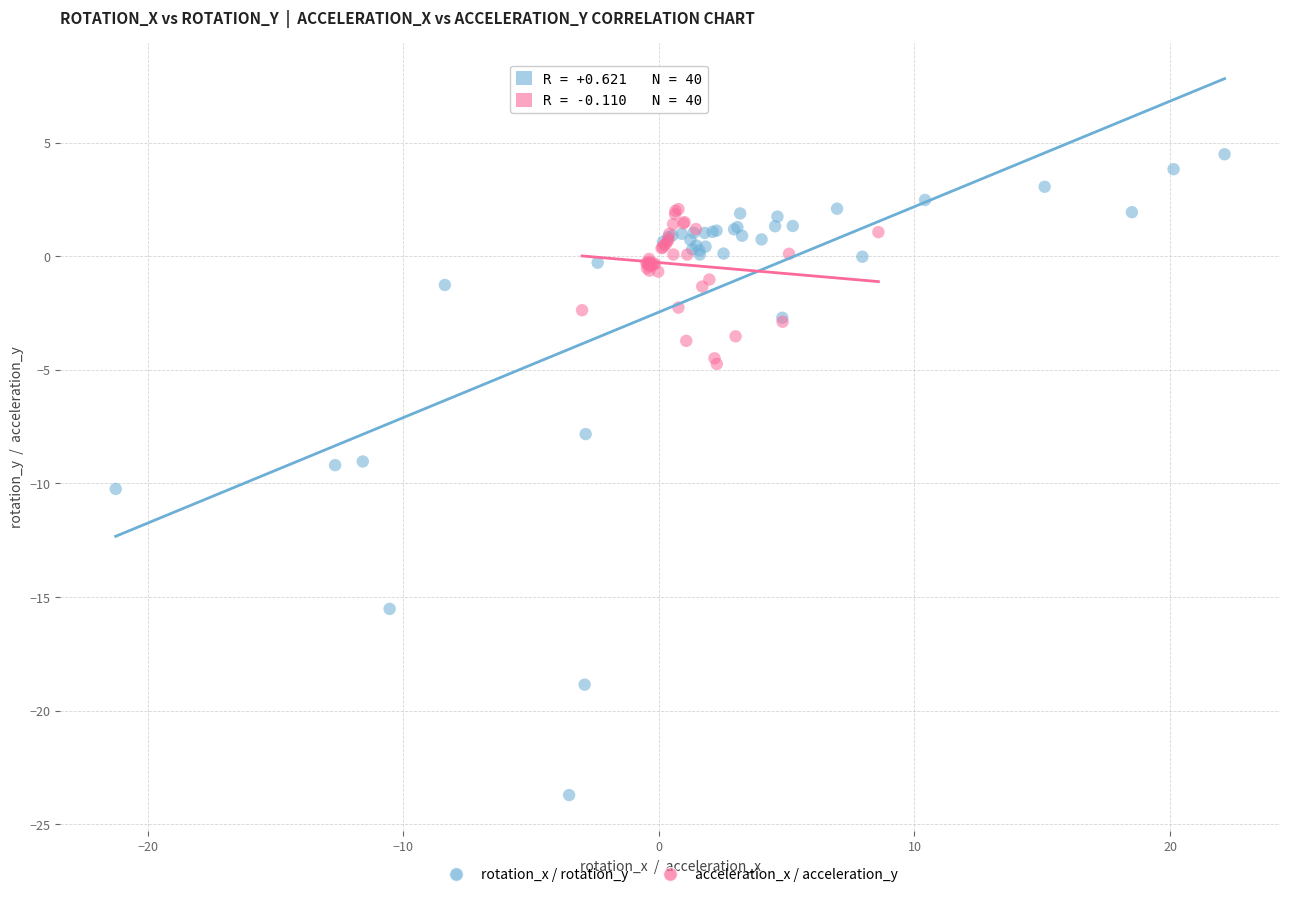

Which series contains the lowest Y value?

rotation_x / rotation_y